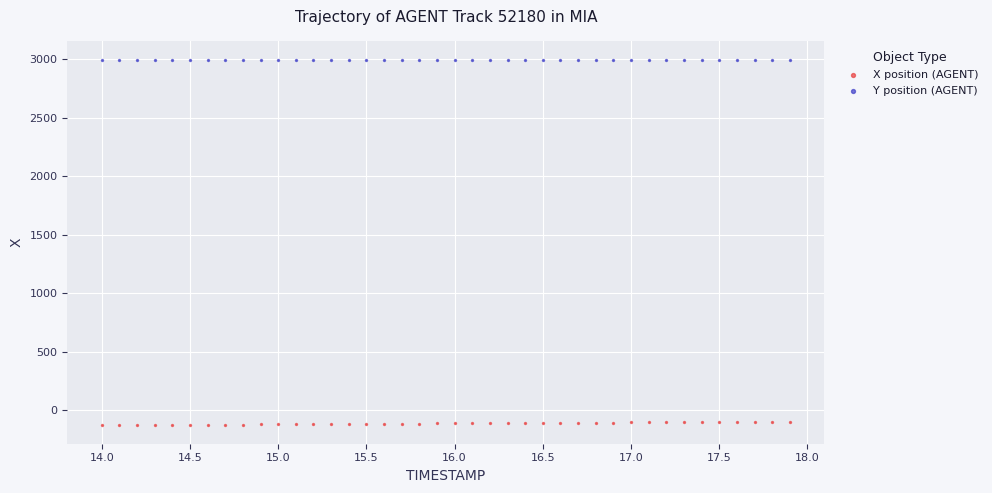

Across all data points, what is the range of X values (max minus min)?

3.9